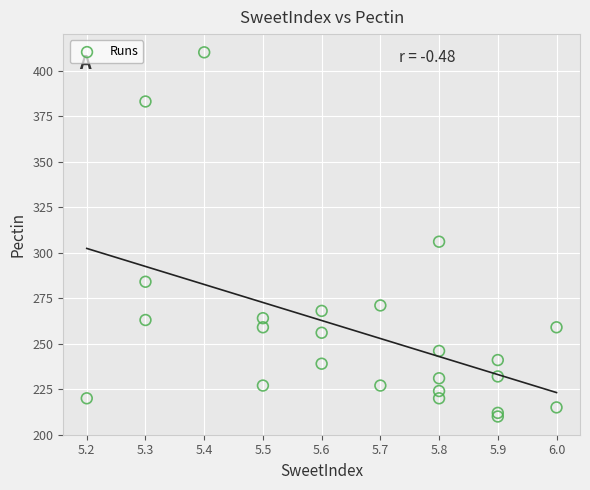

What Y value in the scatter plot is closest to 310?

306